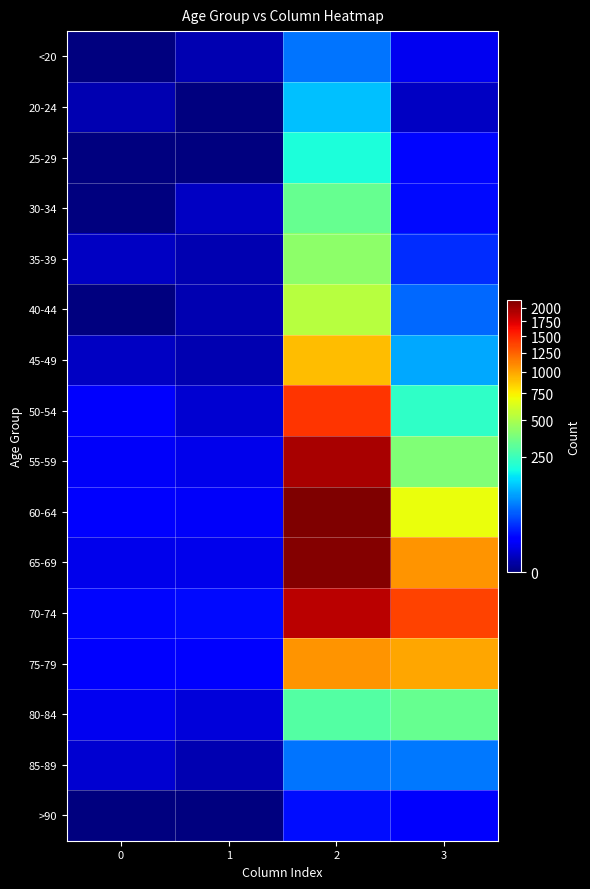

Which series changed the most between 0 and 1?

50-54